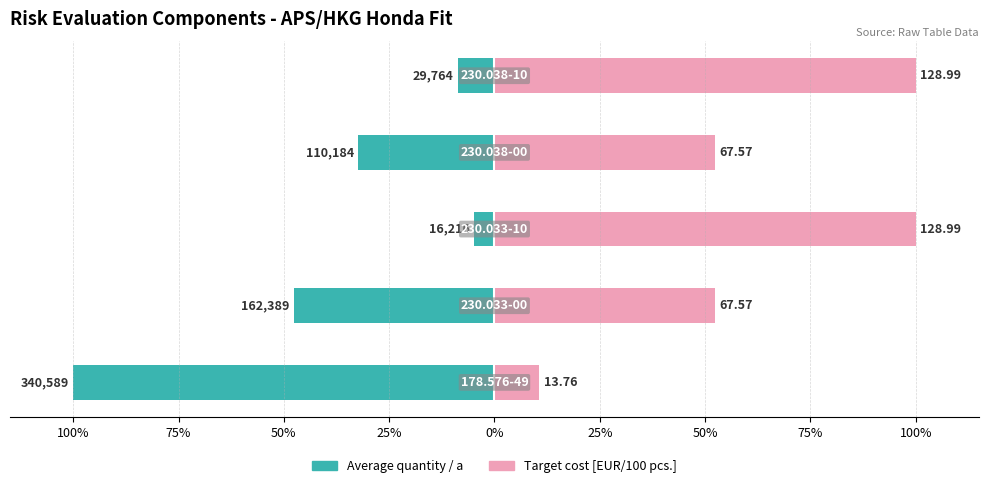

What are all the series names shown in the legend?

Average quantity / a, Target cost [EUR/100 pcs.]